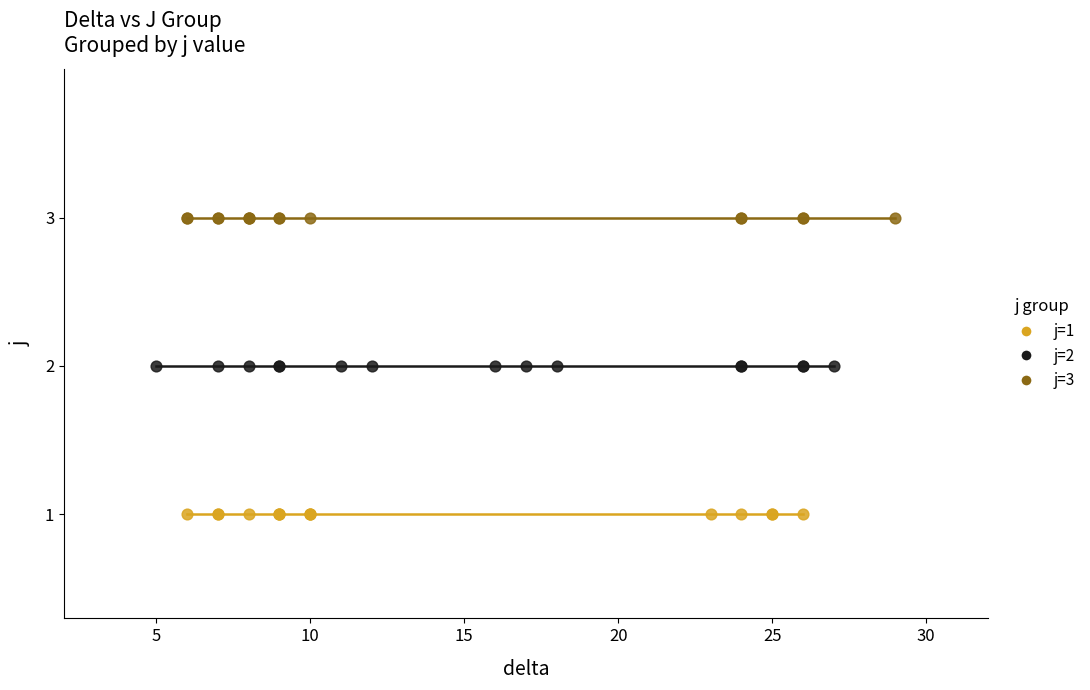

What are all the series names shown in the legend?

j=1, j=2, j=3